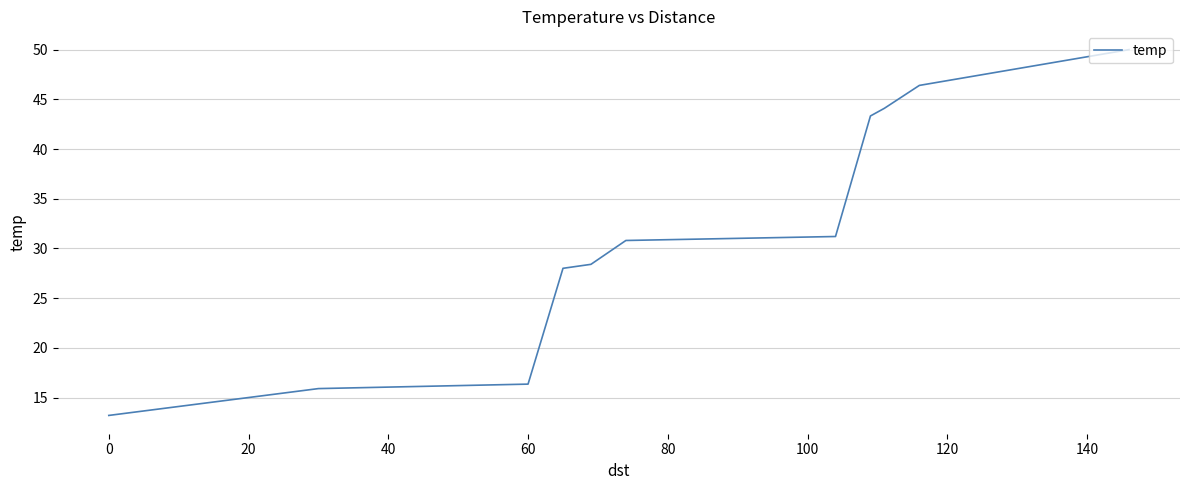

What is the sum of all values?

347.7